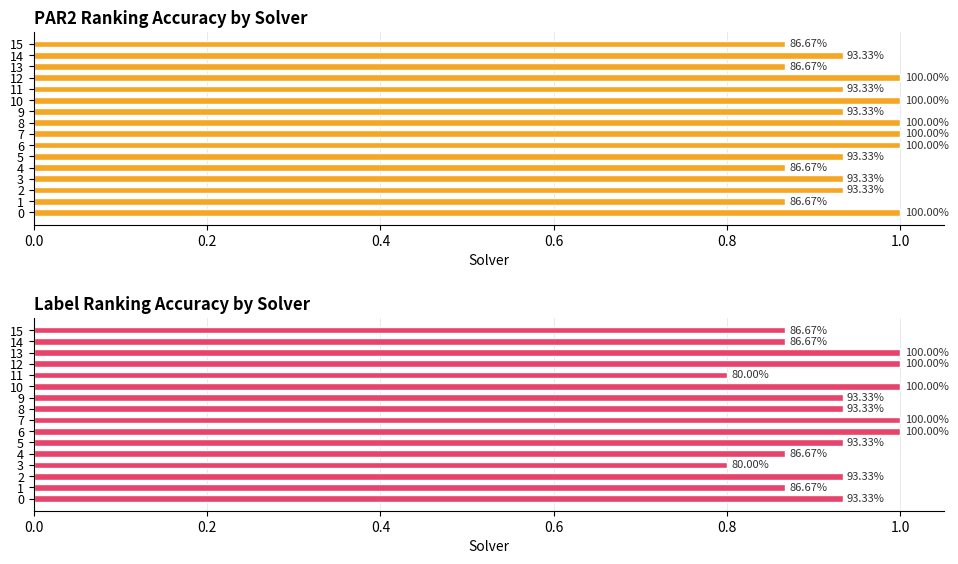

Does the chart contain any negative values?

No